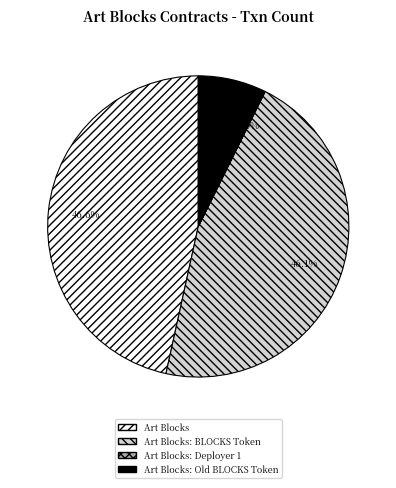

Does Art Blocks: Old BLOCKS Token represent more than half of the total?

No